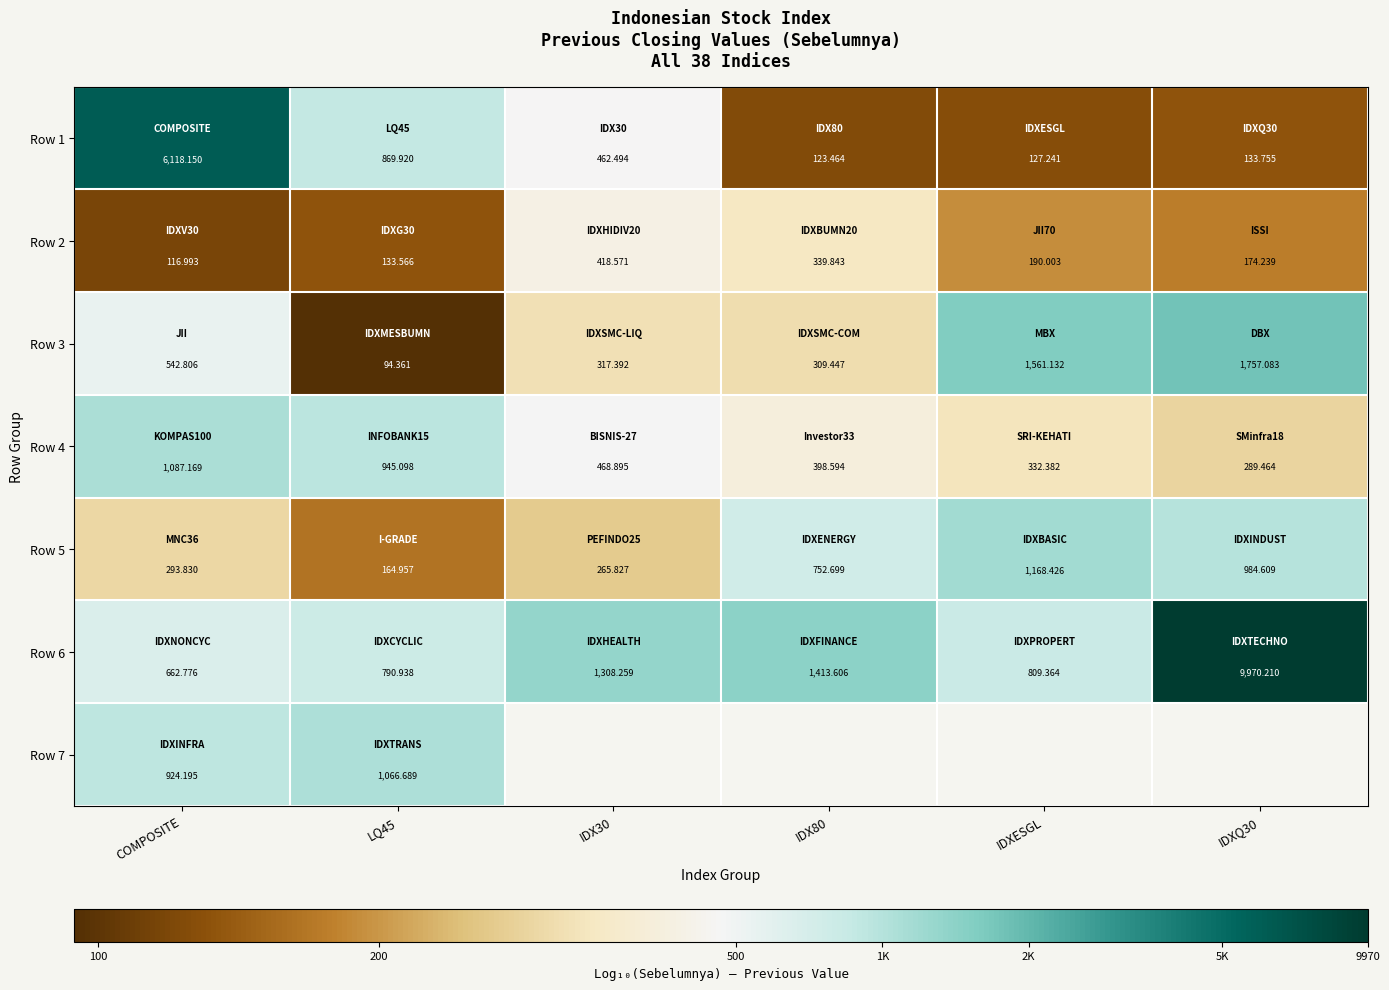

Which category has the lowest value in the Row 2 series?

COMPOSITE